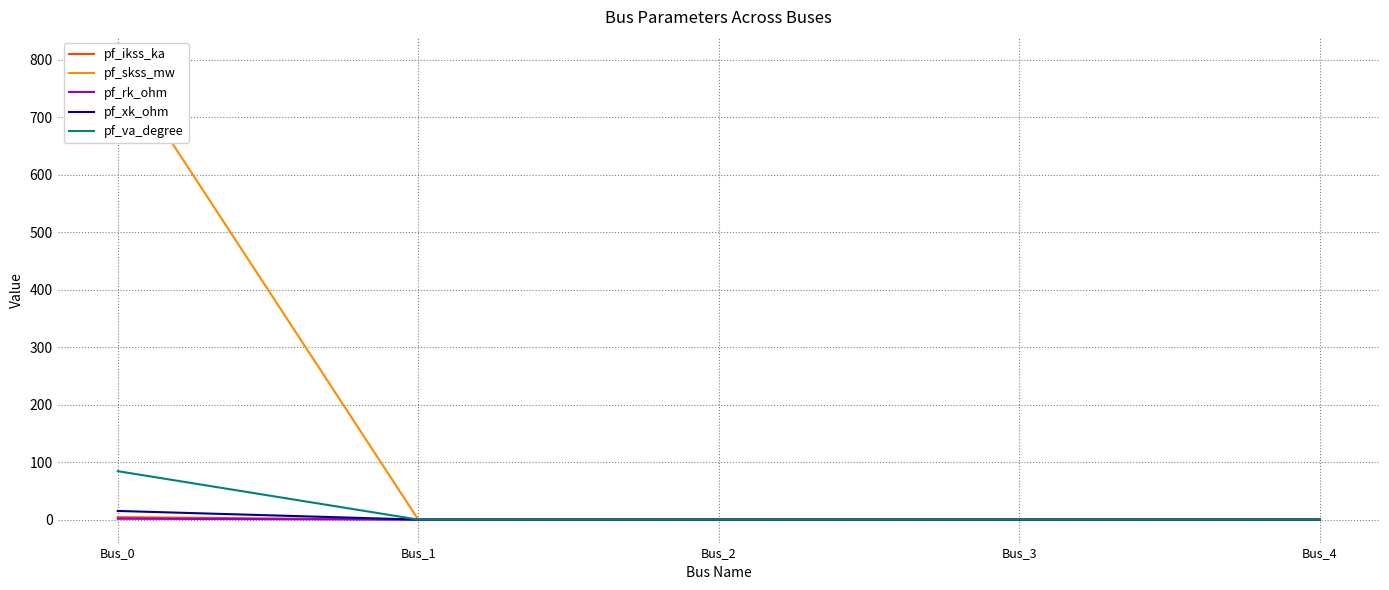

At how many categories does at least one series exceed 278?

1